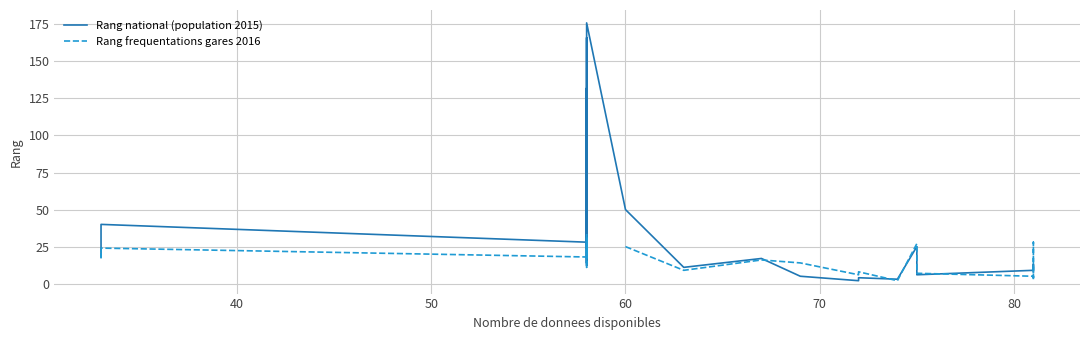

True or false: Rang frequentations gares 2016 has a value of 17.7 at 12.

False